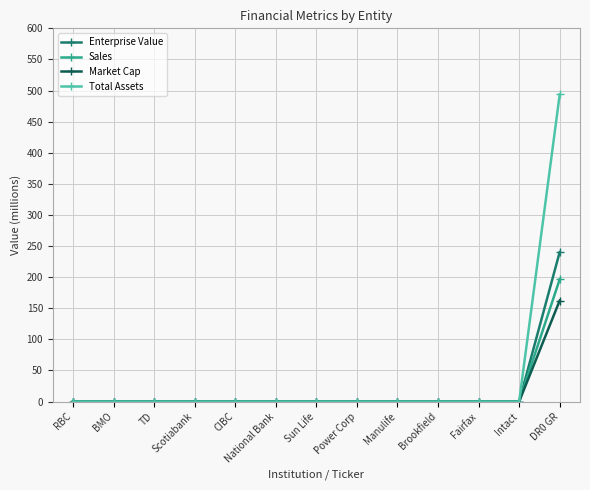

Which series has the largest range (max minus min)?

Total Assets